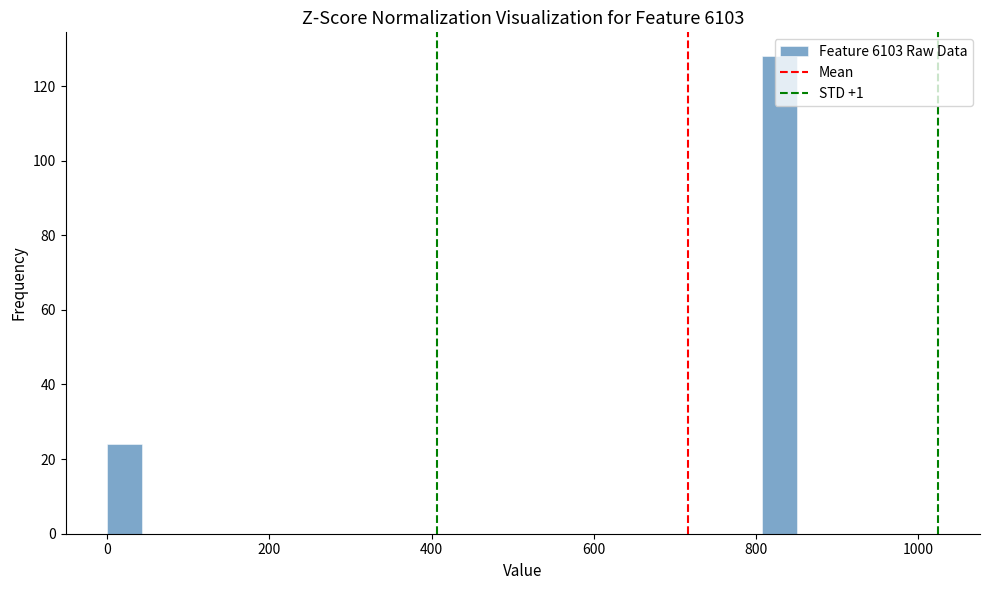

Around what value on the x-axis is the tallest bar? Give the approximate position of its centre, as read against the axis.

820